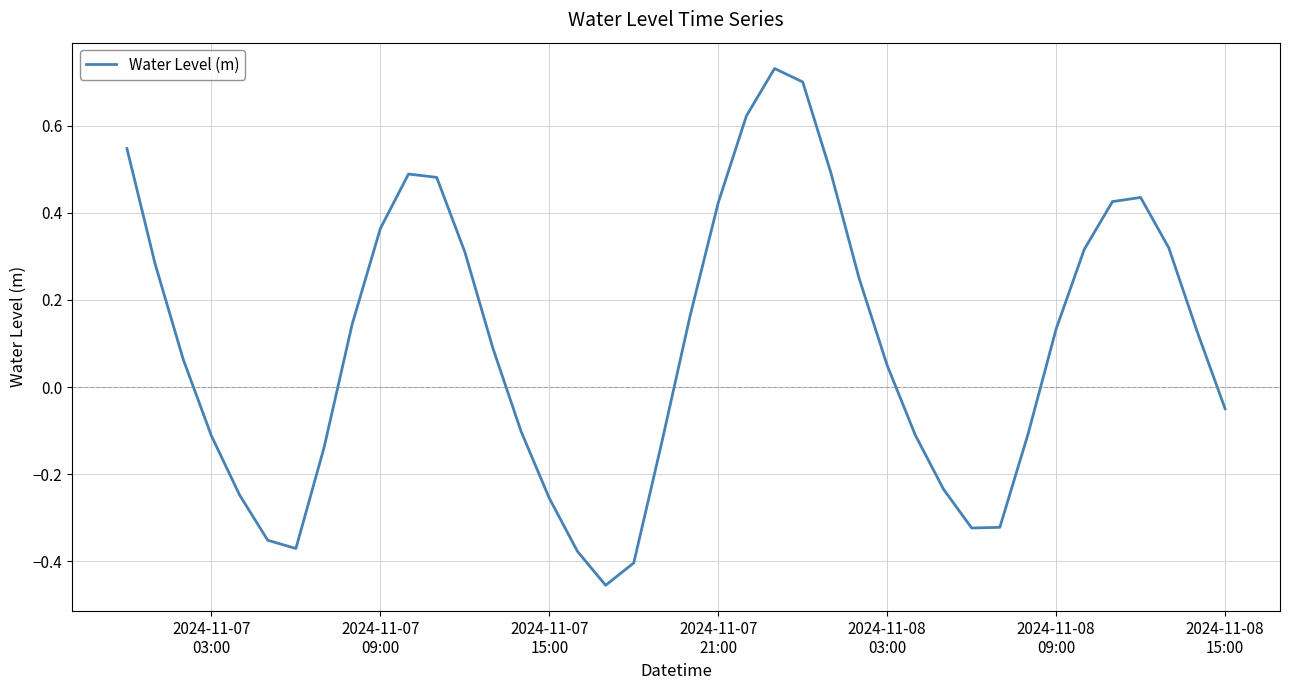

What is the difference between the maximum and minimum values?

1.2